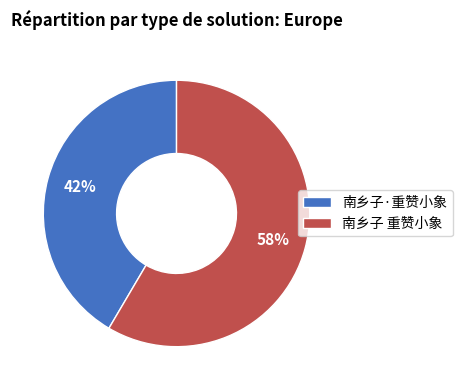

To the nearest percent, what portion does 南乡子 重赞小象 represent?

58%